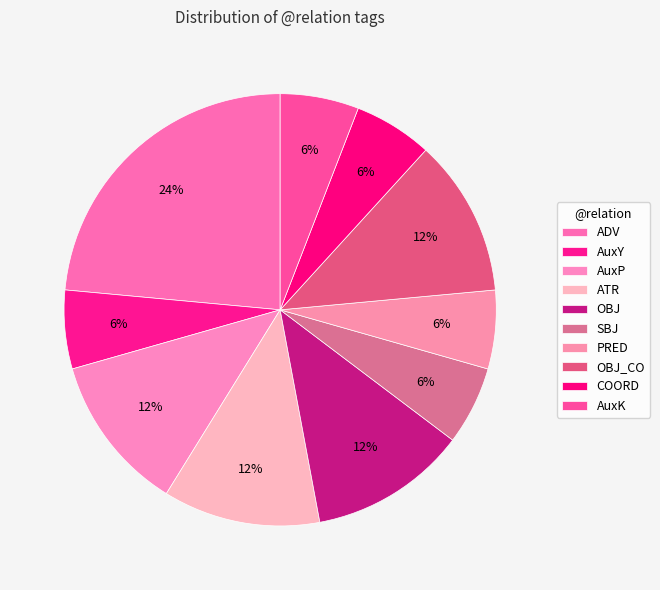

How many segments does this pie chart have?

10